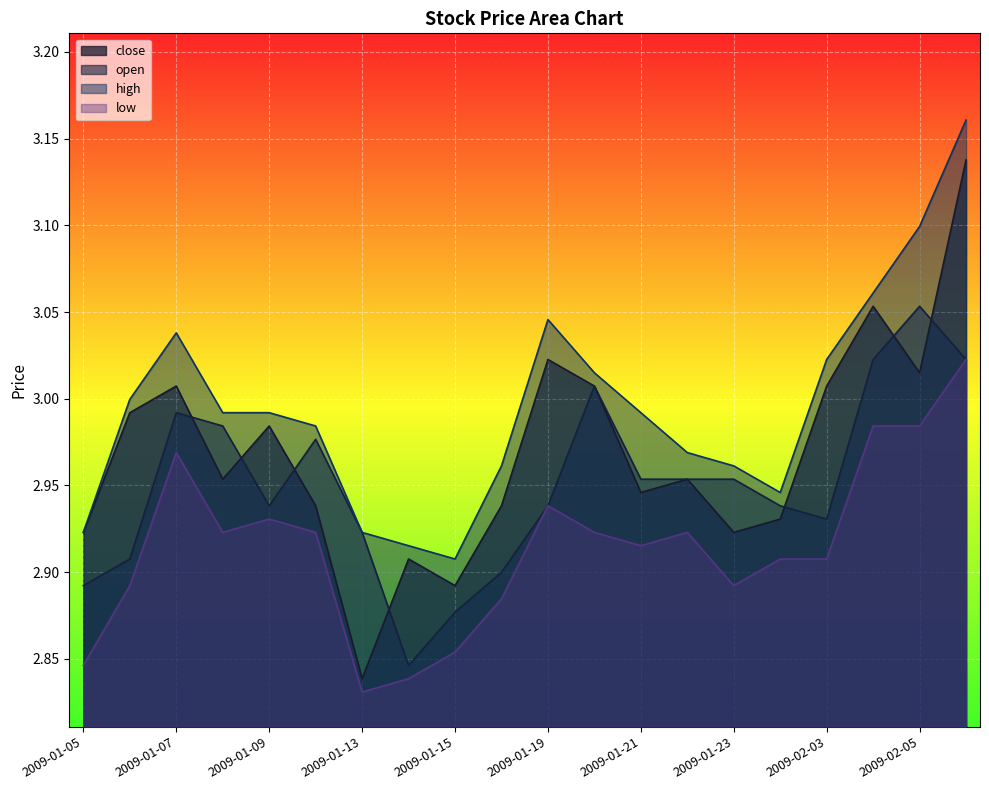

In close, how many points are higher than both neighbors (excluding endpoints)?

6